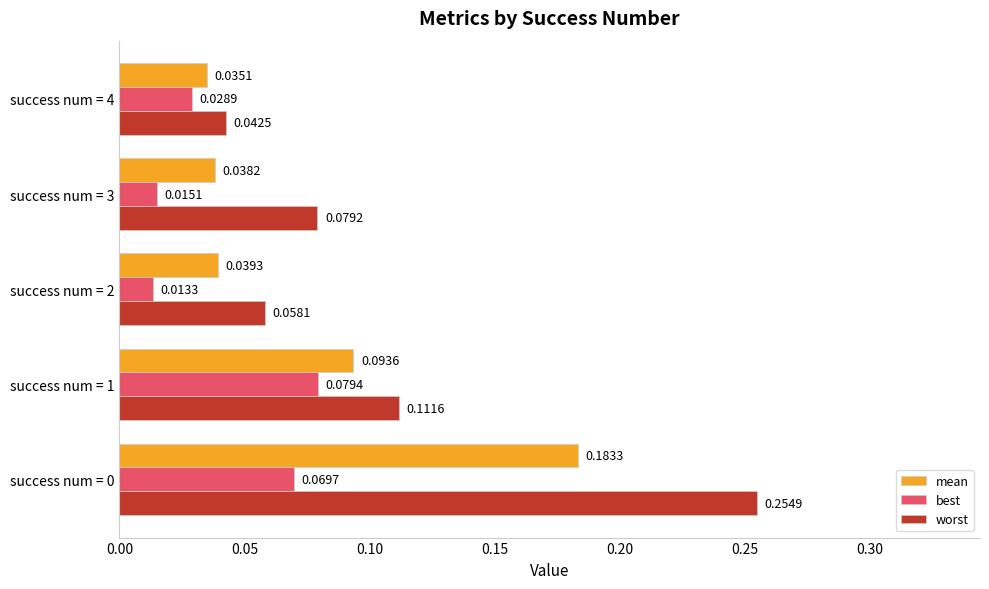

List the series in order of their overall mean, lowest first.

best, mean, worst